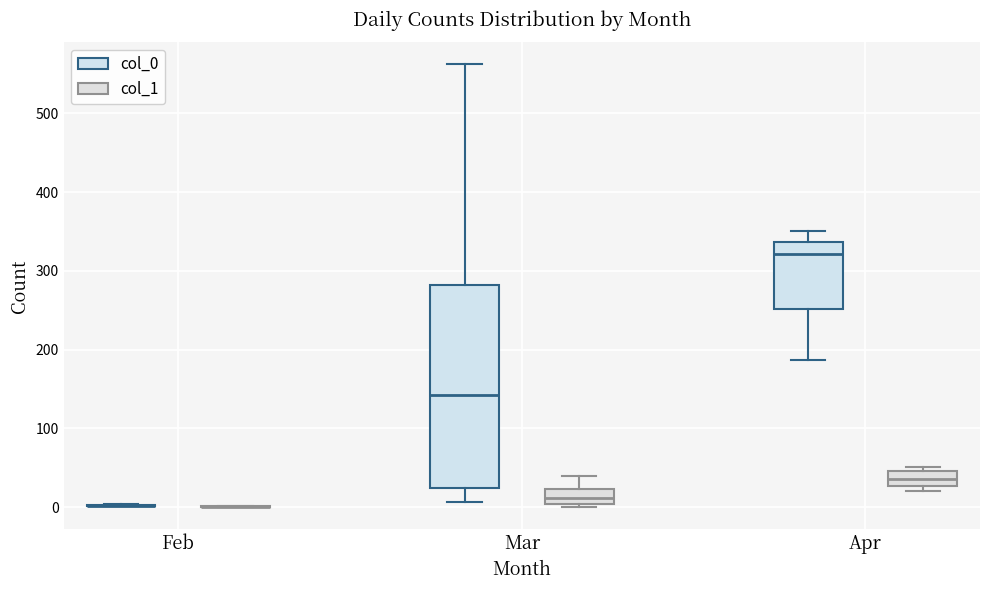

Which box is the tallest, from its lower edge to its upper edge?

Mar (col_0)